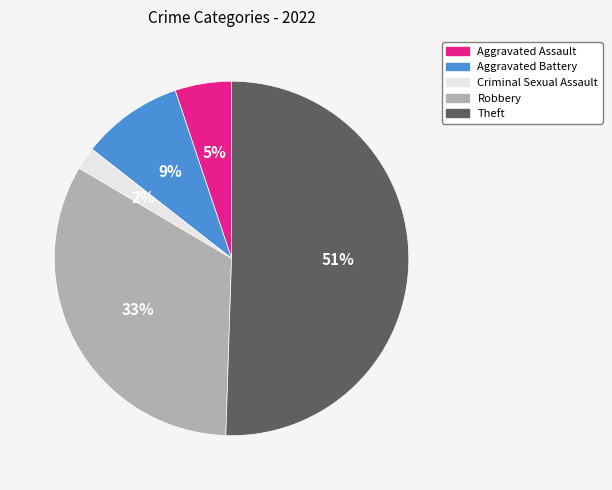

Which slice is the smallest?

Criminal Sexual Assault